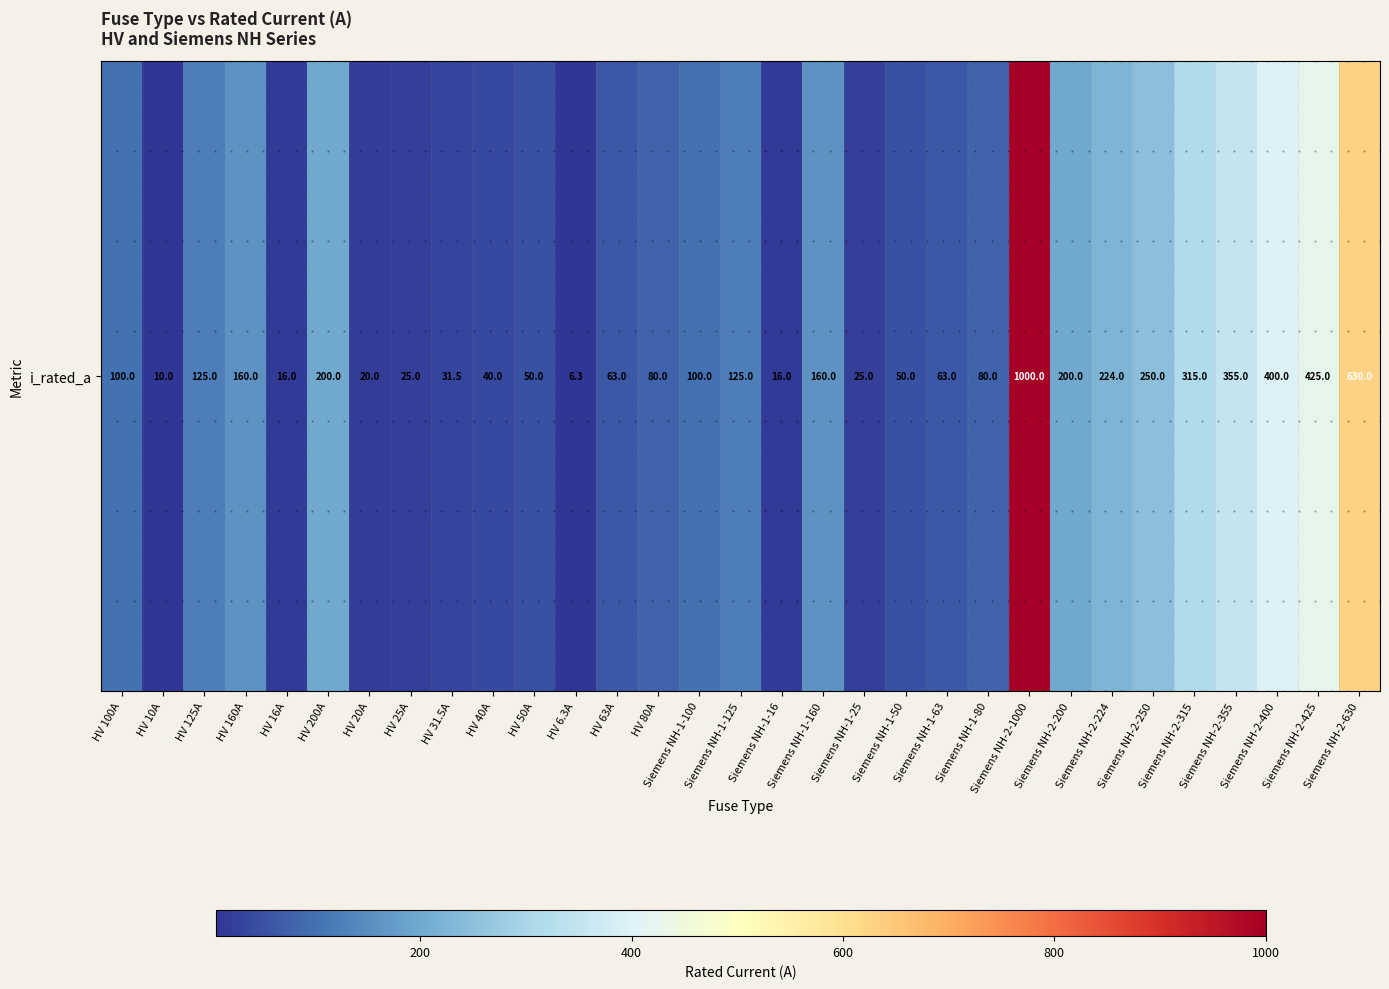

The chart shows a value of 175.5 at Siemens NH-1-125. True or false?

False